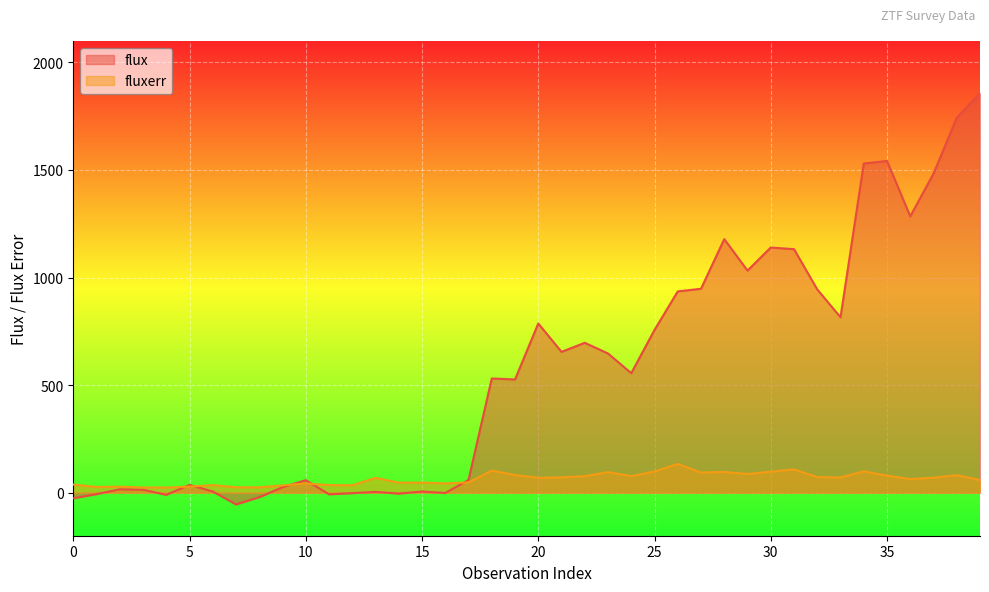

In flux, how many points are higher than both neighbors (excluding endpoints)?

11